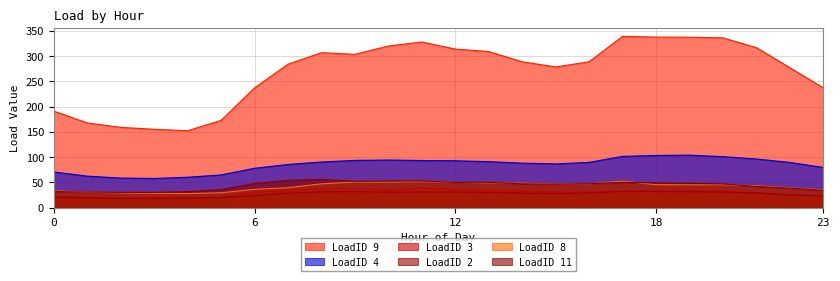

Which label corresponds to the largest value in the chart?

17